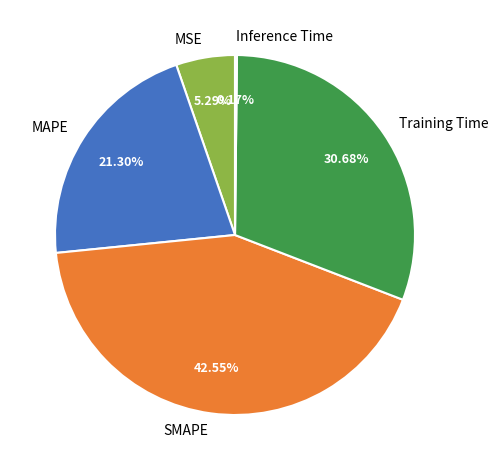

The Training Time slice represents 31% of the pie. True or false?

True